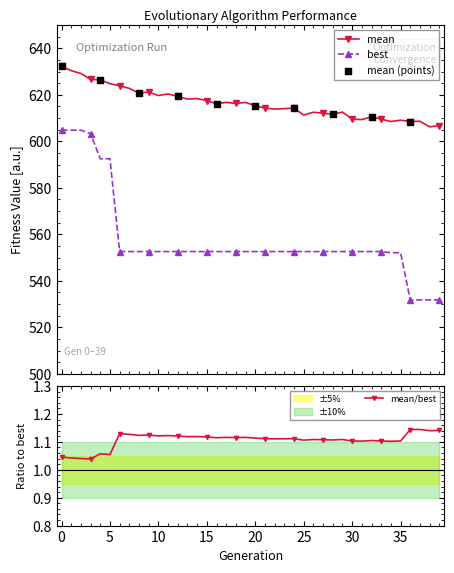

At how many categories does at least one series exceed 615?

21